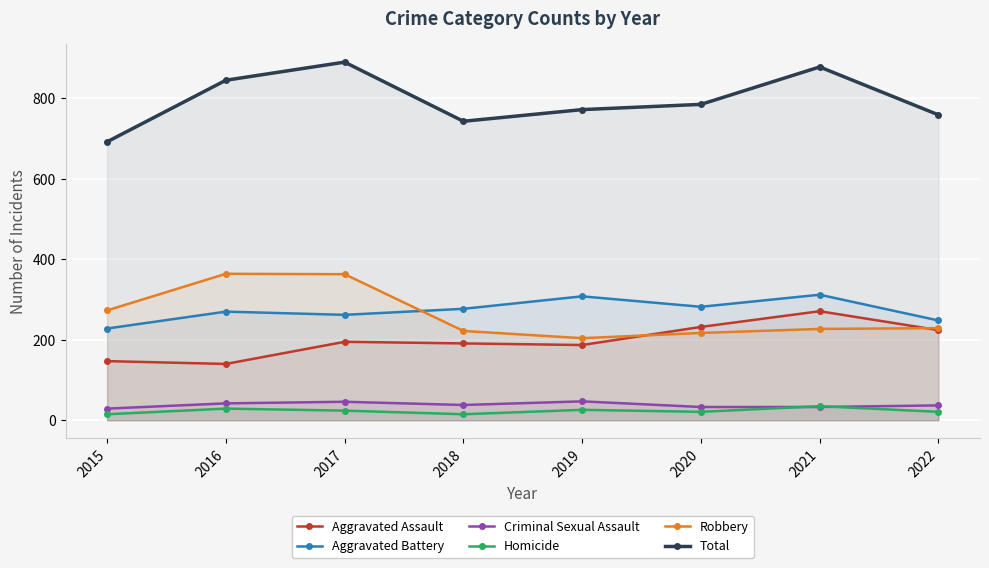

What are all the series names shown in the legend?

Aggravated Assault, Aggravated Battery, Criminal Sexual Assault, Homicide, Robbery, Total